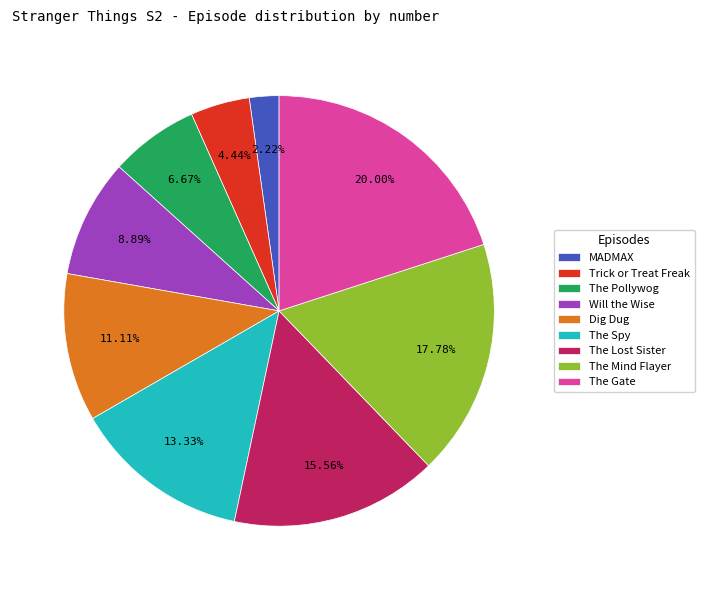

Which has a higher value, The Spy or The Gate?

The Gate